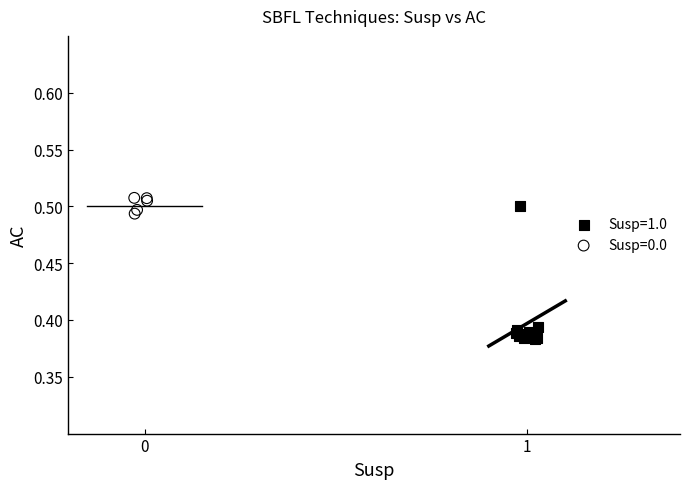

Which series contains the lowest Y value?

Susp=1.0